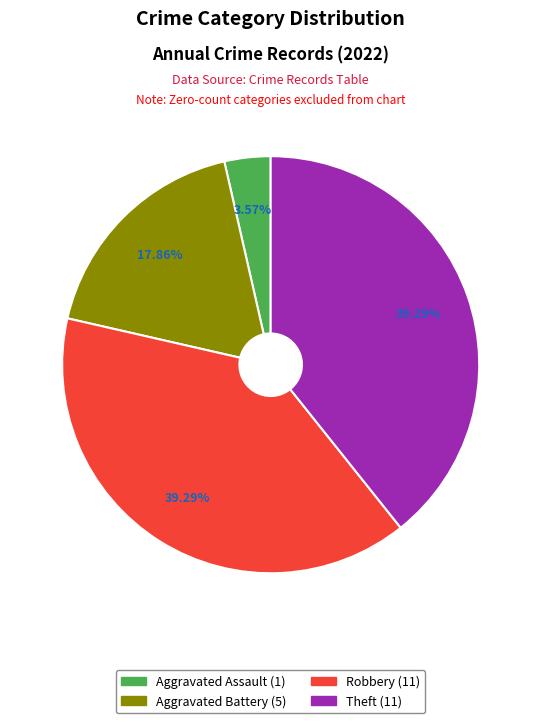

How many segments does this pie chart have?

4